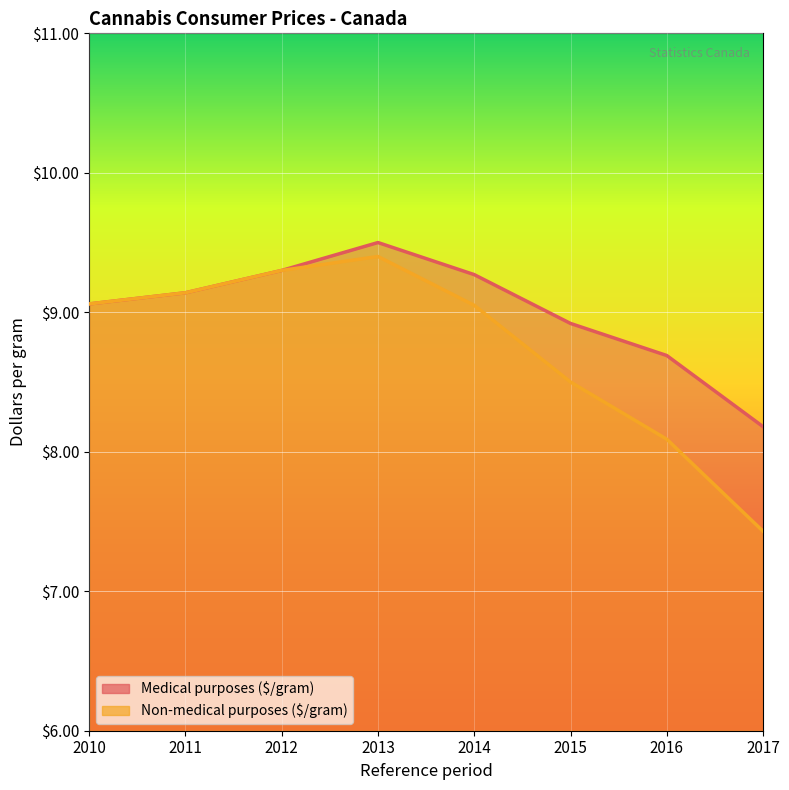

True or false: Non-medical purposes ($/gram) and Medical purposes ($/gram) cross at least once.

False